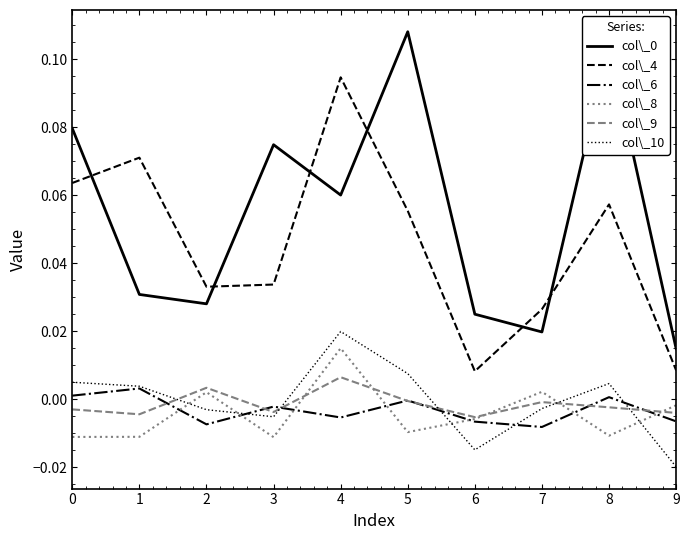

At which category is the sum across all series the highest?

4